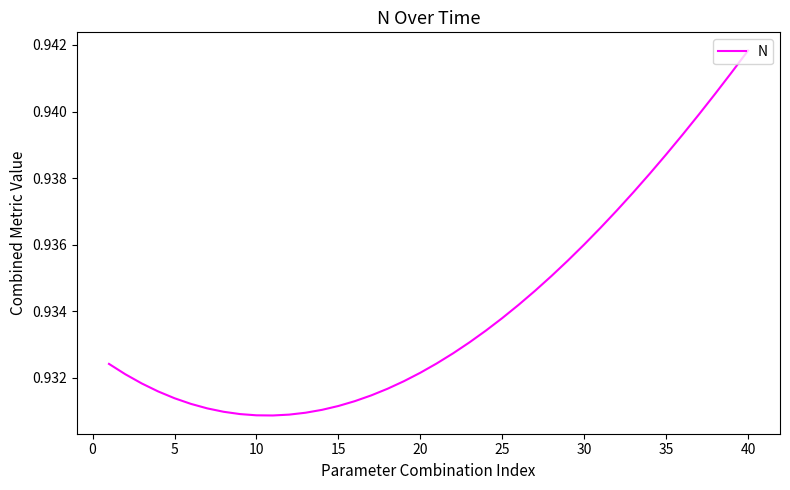

How many lines are shown in the chart?

1